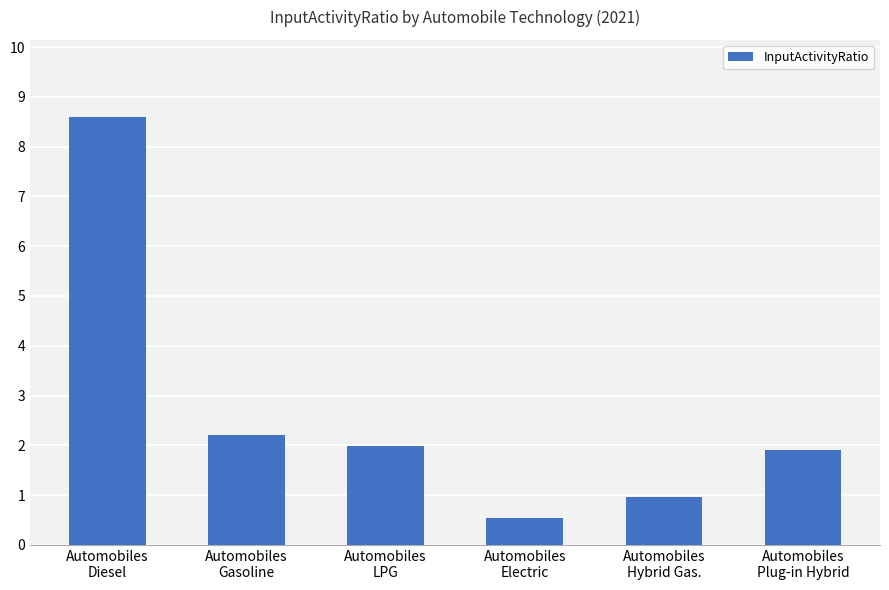

Read the value at Automobiles
Gasoline.

2.2